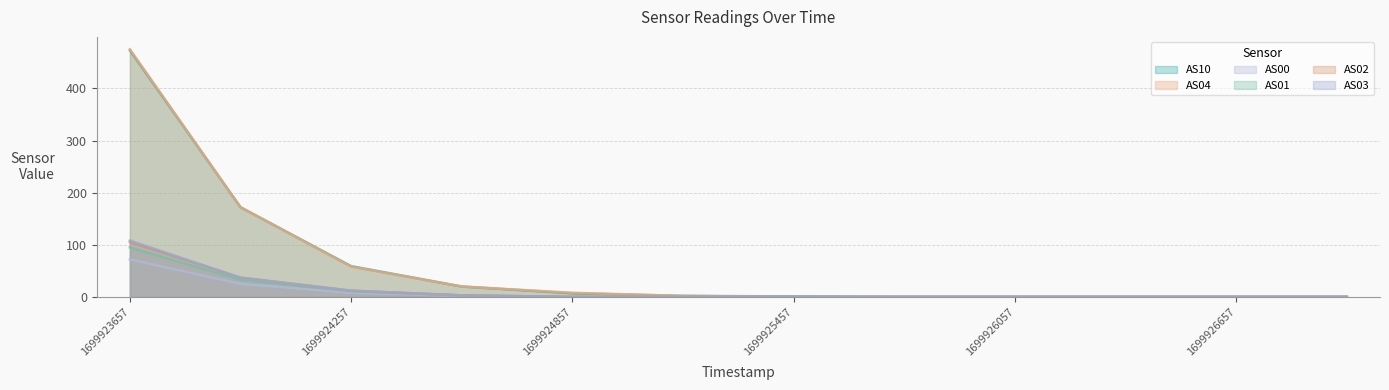

Reading left to right, what are all the values shown in this chart?

AS10: 473	172	59	20	7	2	1	0	0	0	0	0
AS04: 475	172	58	20	8	2	0	0	0	0	0	0
AS00: 72	25	8	2	0	0	0	0	0	0	0	0
AS01: 95	33	11	3	0	0	0	0	0	0	0	0
AS02: 105	37	12	3	0	0	0	0	0	0	0	0
AS03: 108	37	12	3	0	0	0	0	0	0	0	0